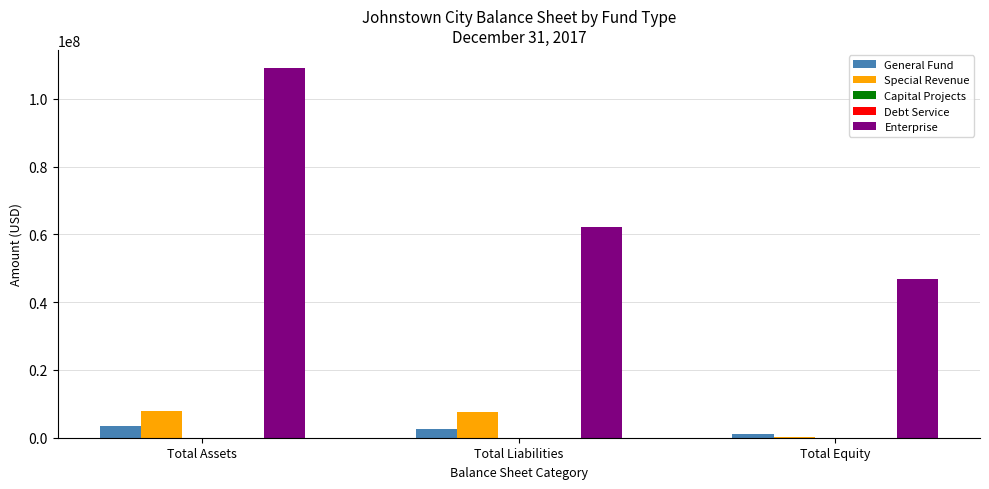

At which label does Enterprise reach its peak?

Total Assets